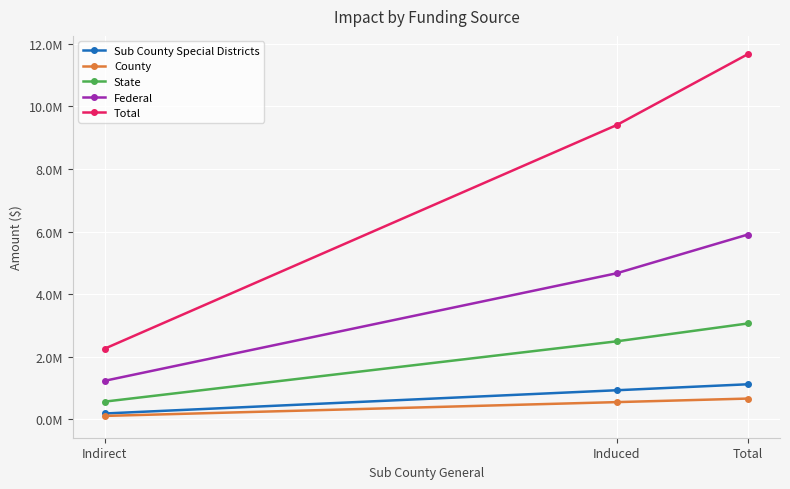

What is the total value across all series at Induced?

18061608.7